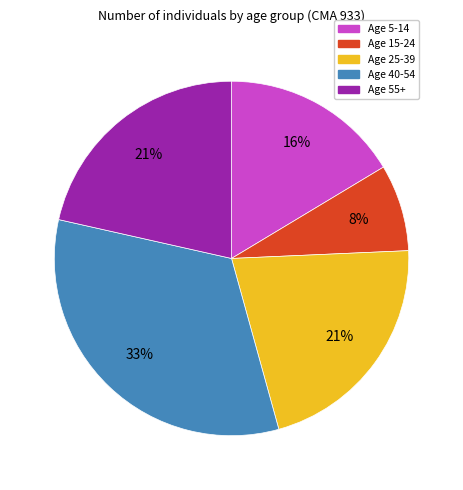

Combined, do Age 40-54 and Age 15-24 account for over 50%?

No